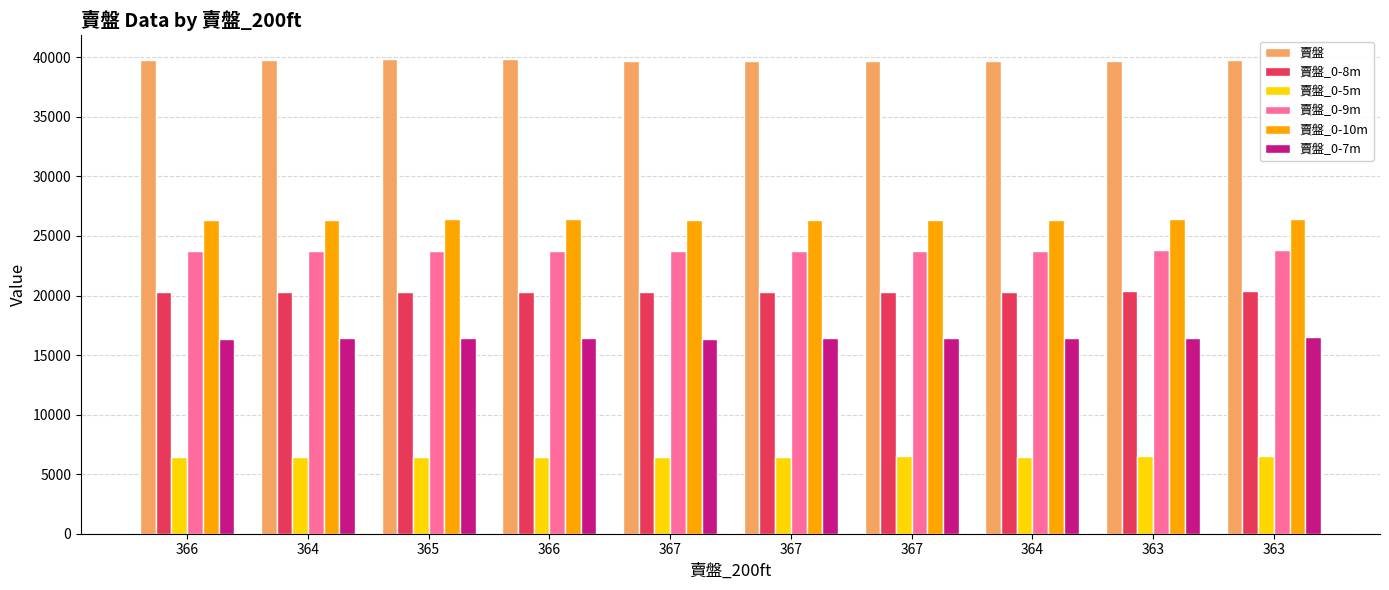

What is the difference between the maximum and minimum values in the 賣盤_0-7m series?

105